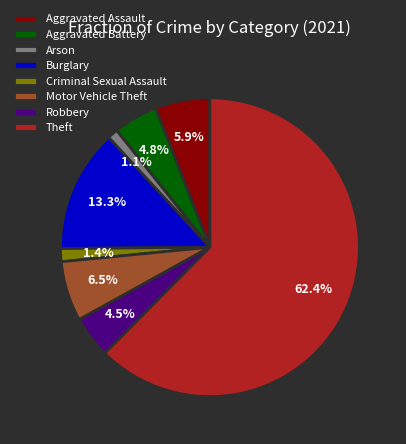

What percentage is NOT represented by Robbery?

95.5%